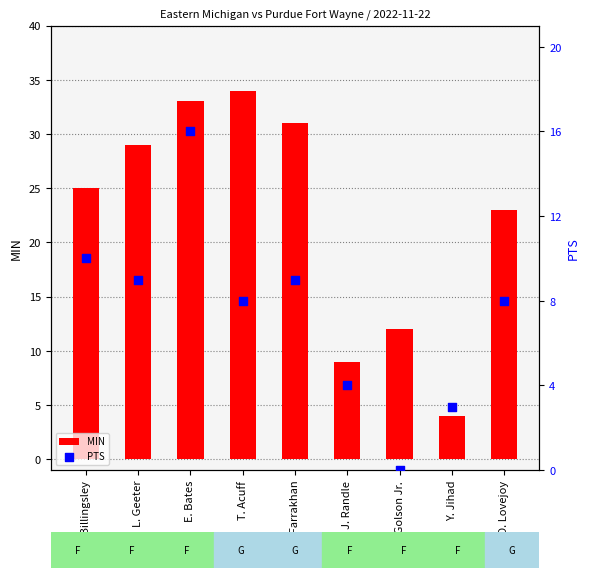

What are all the series names shown in the legend?

MIN, PTS